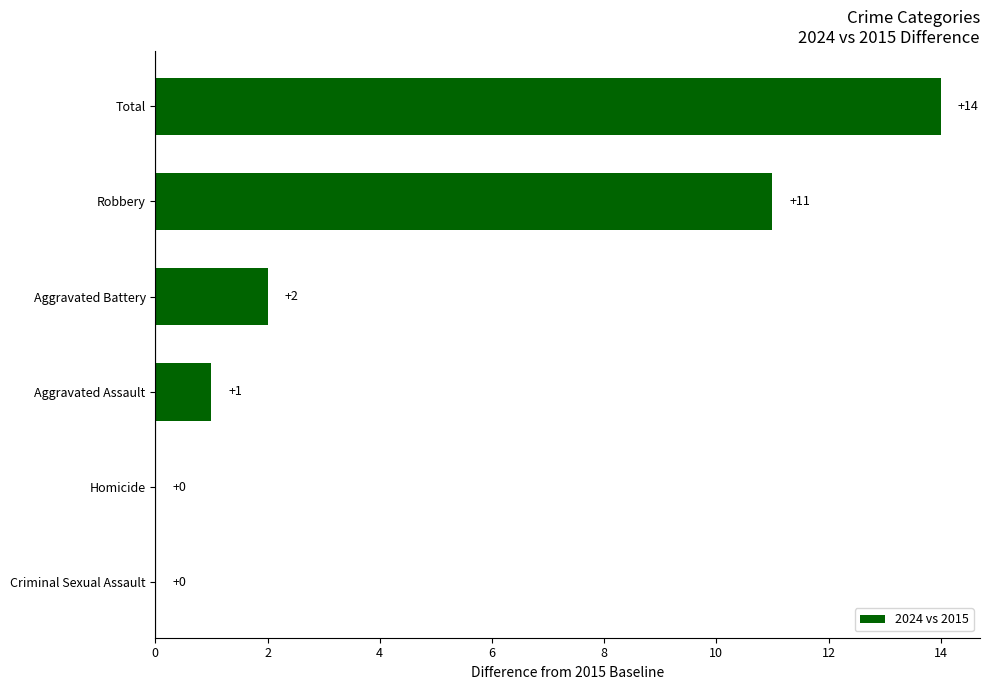

Which label corresponds to the largest value in the chart?

Total